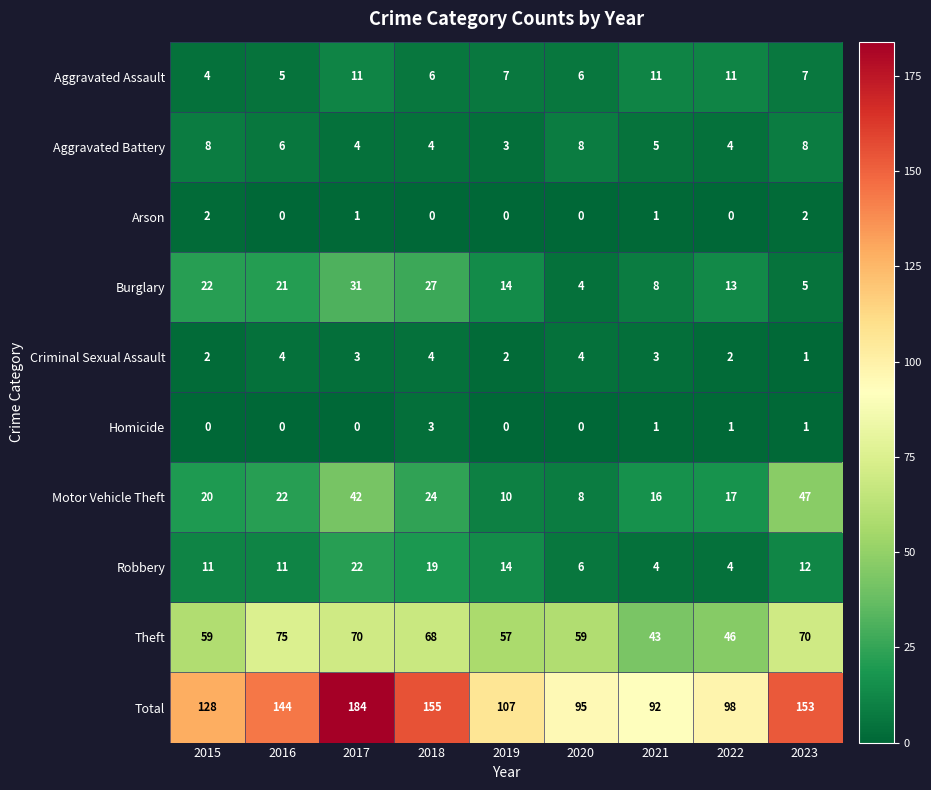

Which series changed the most between 2016 and 2017?

Total